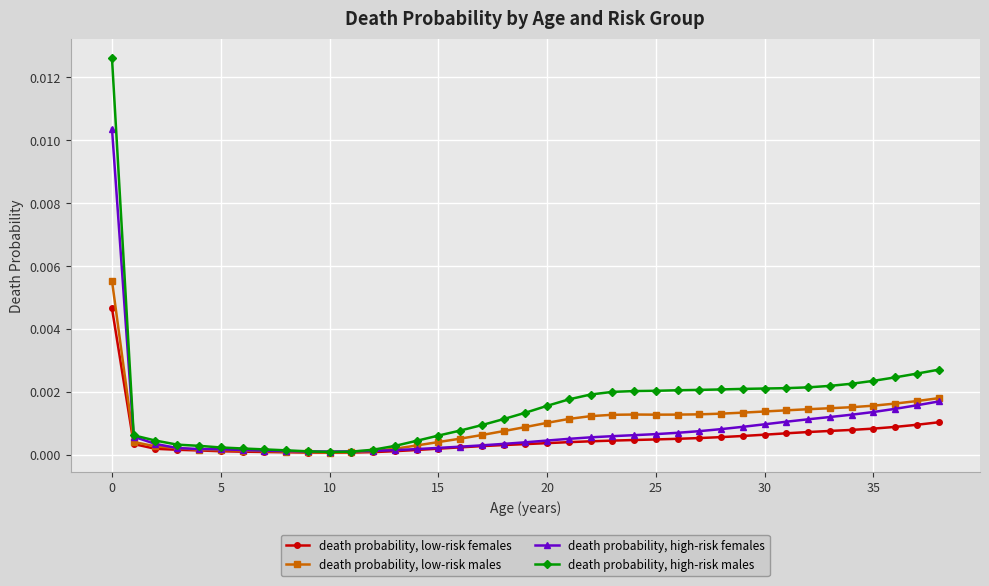

How many lines are shown in the chart?

4